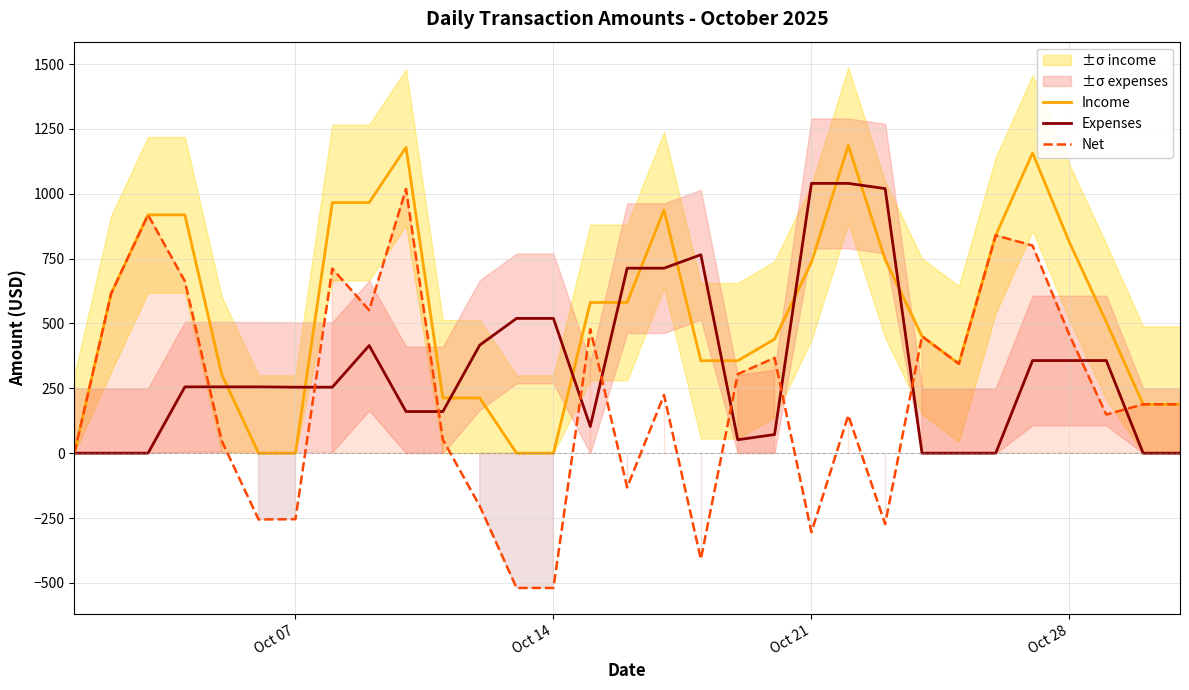

At how many categories does at least one series exceed 1183?

1